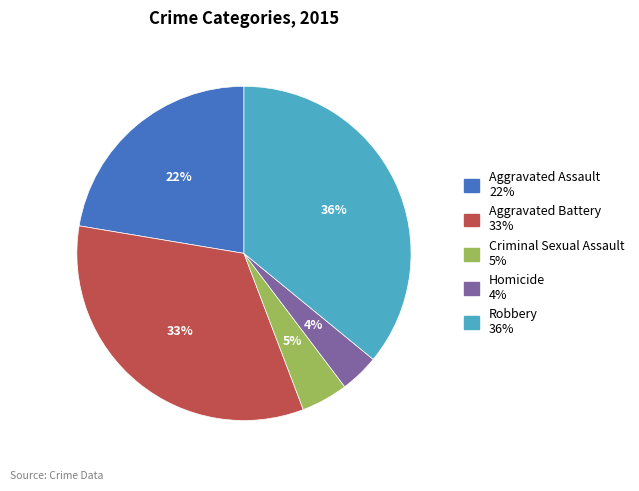

Rank the categories by value from lowest to highest.

Homicide, Criminal Sexual Assault, Aggravated Assault, Aggravated Battery, Robbery